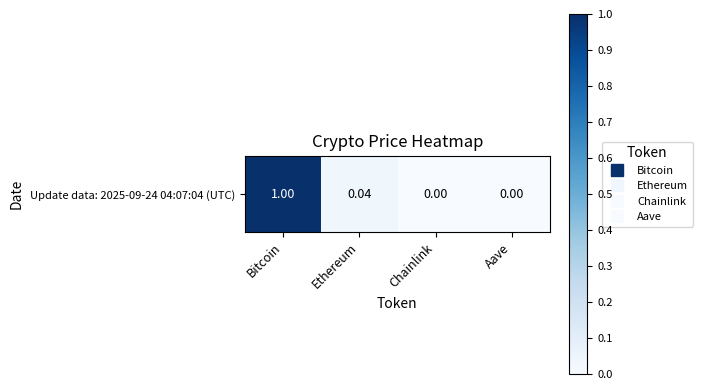

List the labels in order of value, largest first.

Bitcoin, Ethereum, Aave, Chainlink